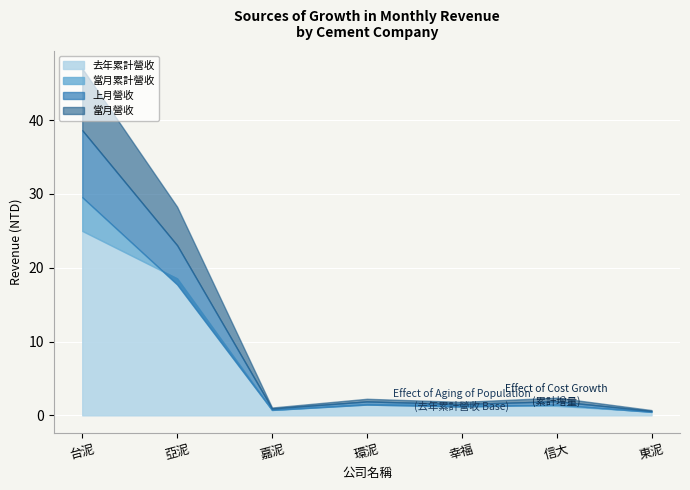

In 當月營收, how many points are higher than both neighbors (excluding endpoints)?

2